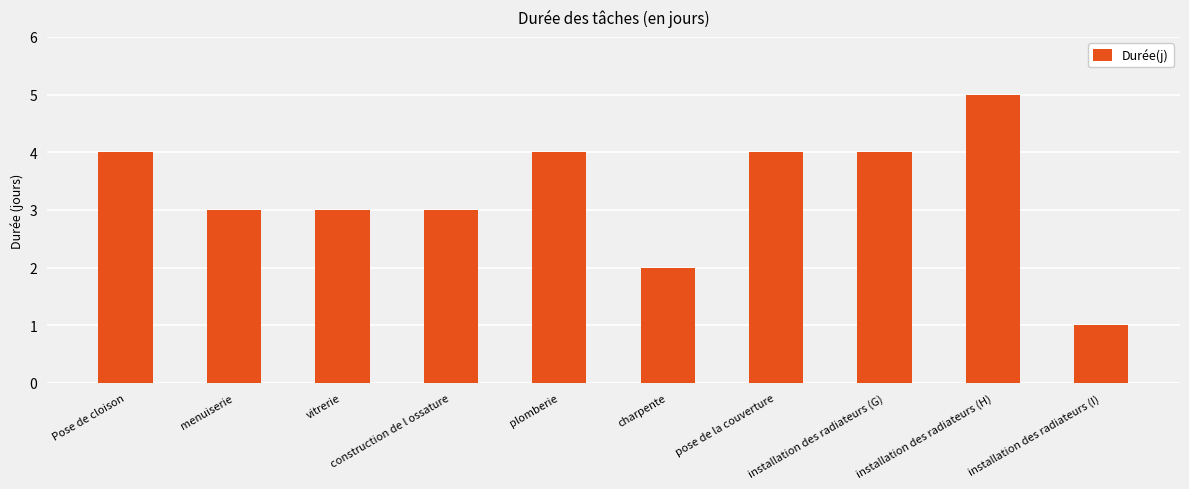

Count the values in the range 3 to 4.

7